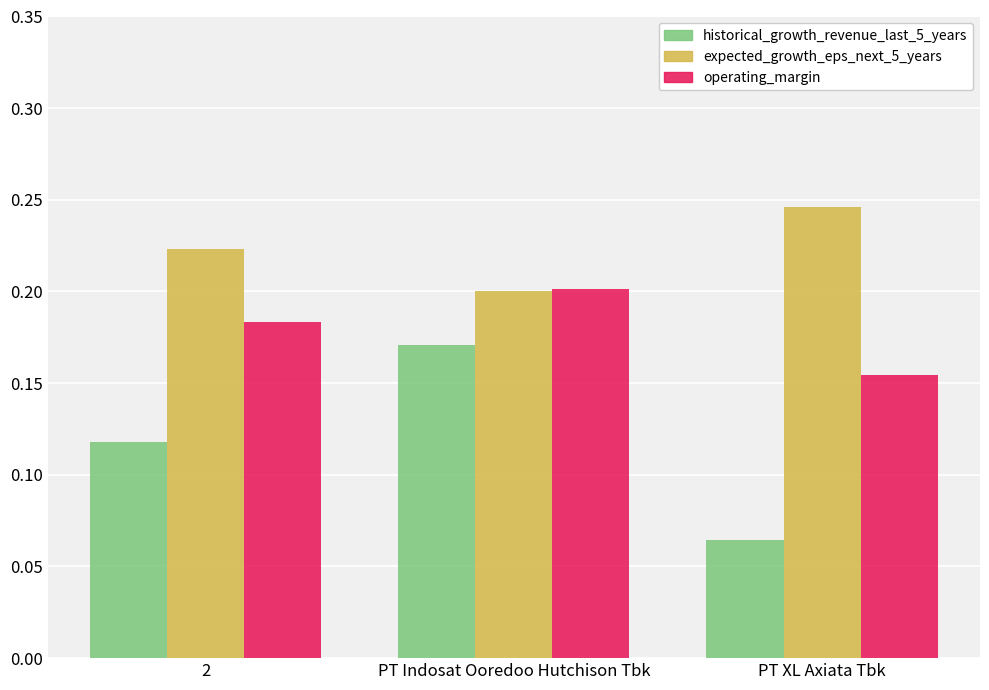

Which series changed the most between PT Indosat Ooredoo Hutchison Tbk and PT XL Axiata Tbk?

historical_growth_revenue_last_5_years